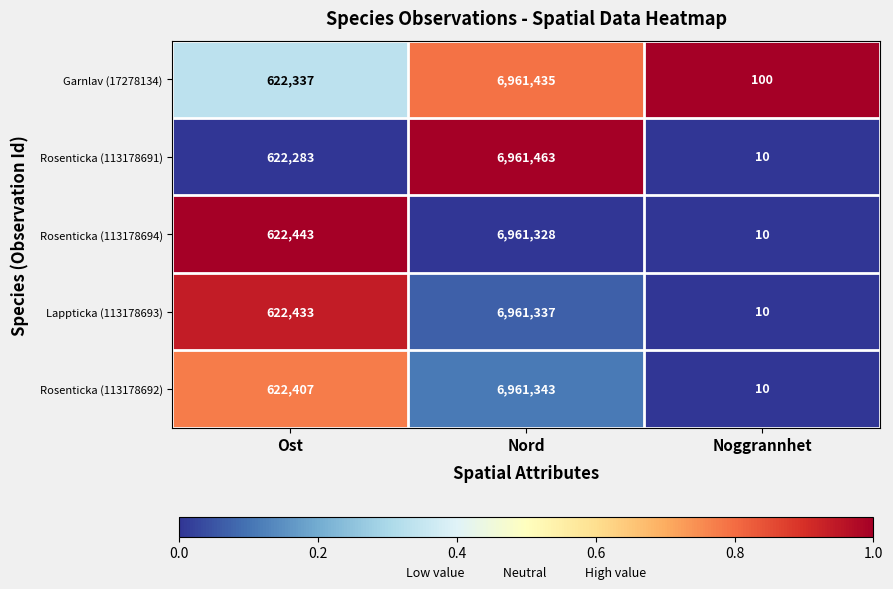

What is the minimum value for Rosenticka (113178694)?

10